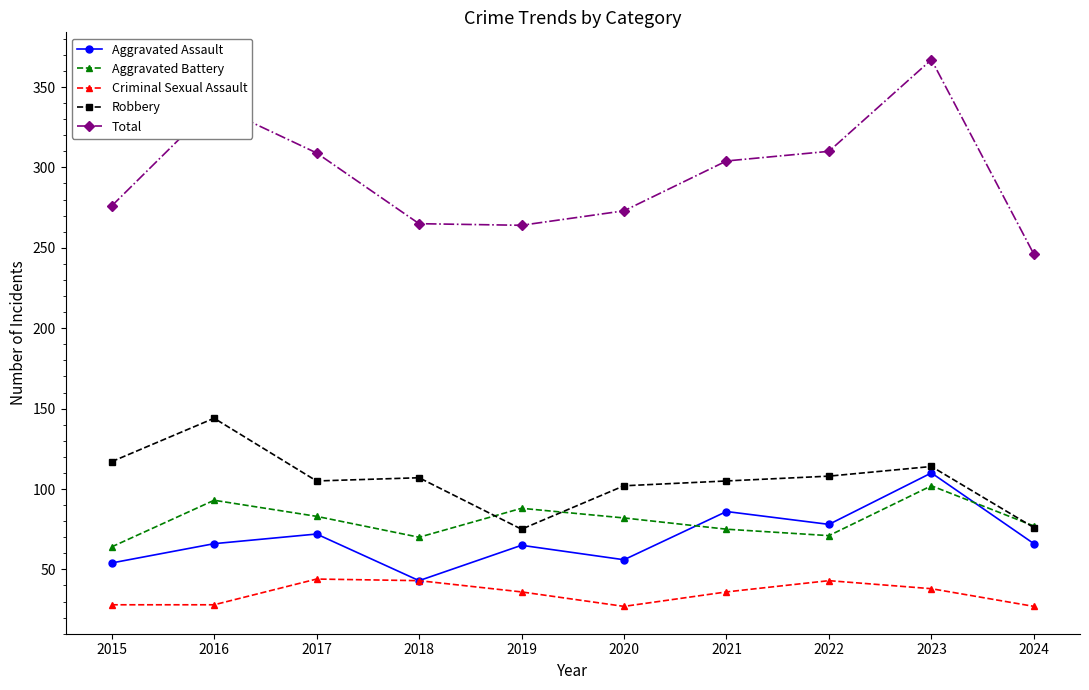

Which label corresponds to the largest value in the chart?

2023